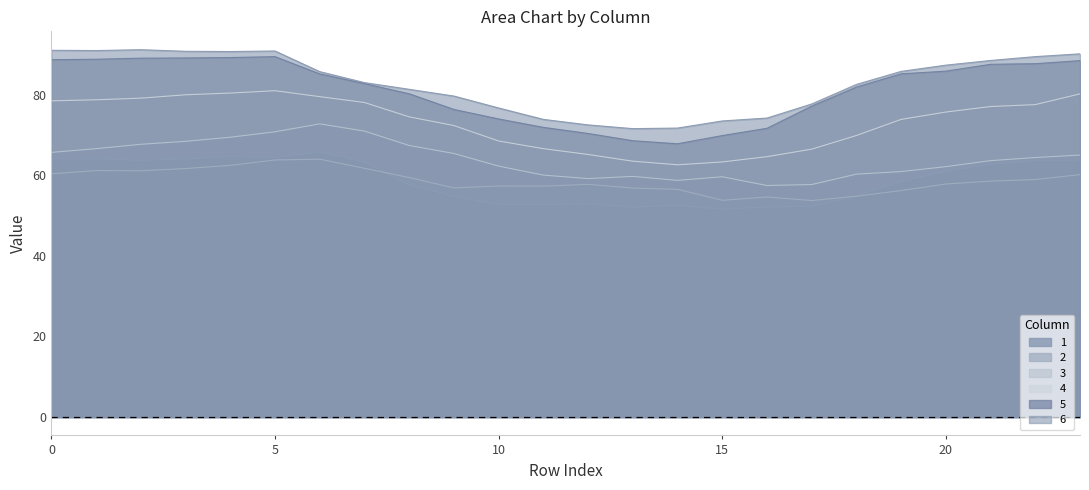

True or false: 5 has more than 1 interior local peaks.

False